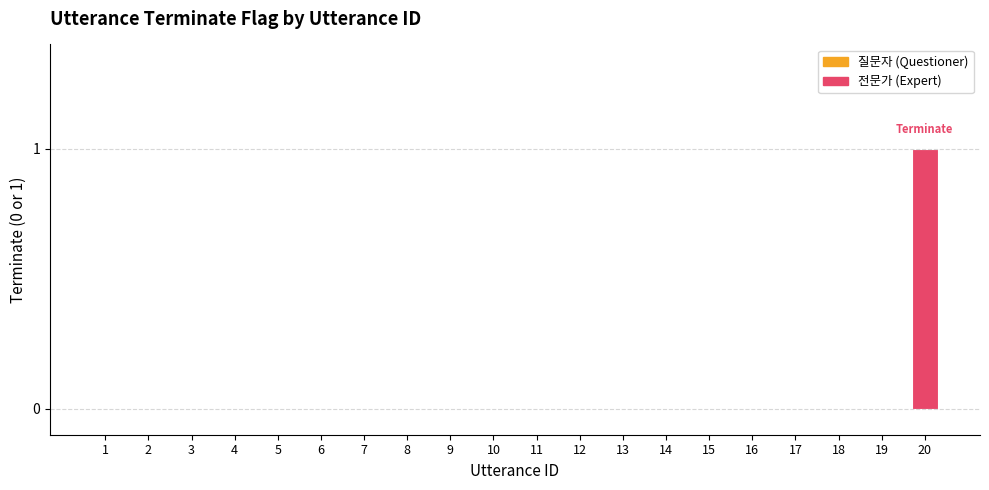

True or false: the data shows 0 at 16.

True